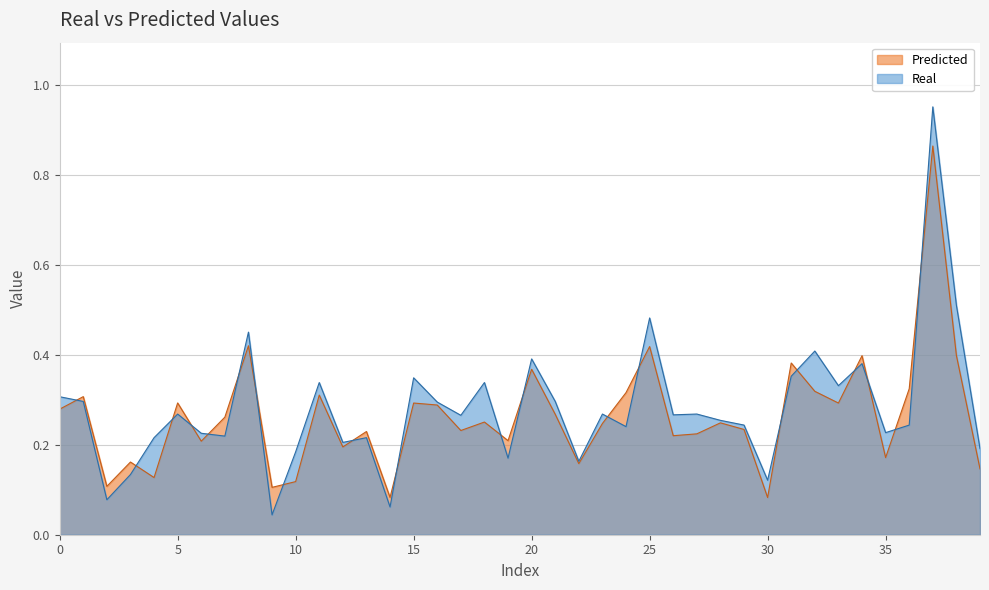

The value of Real at 28 is 0.1. True or false?

False